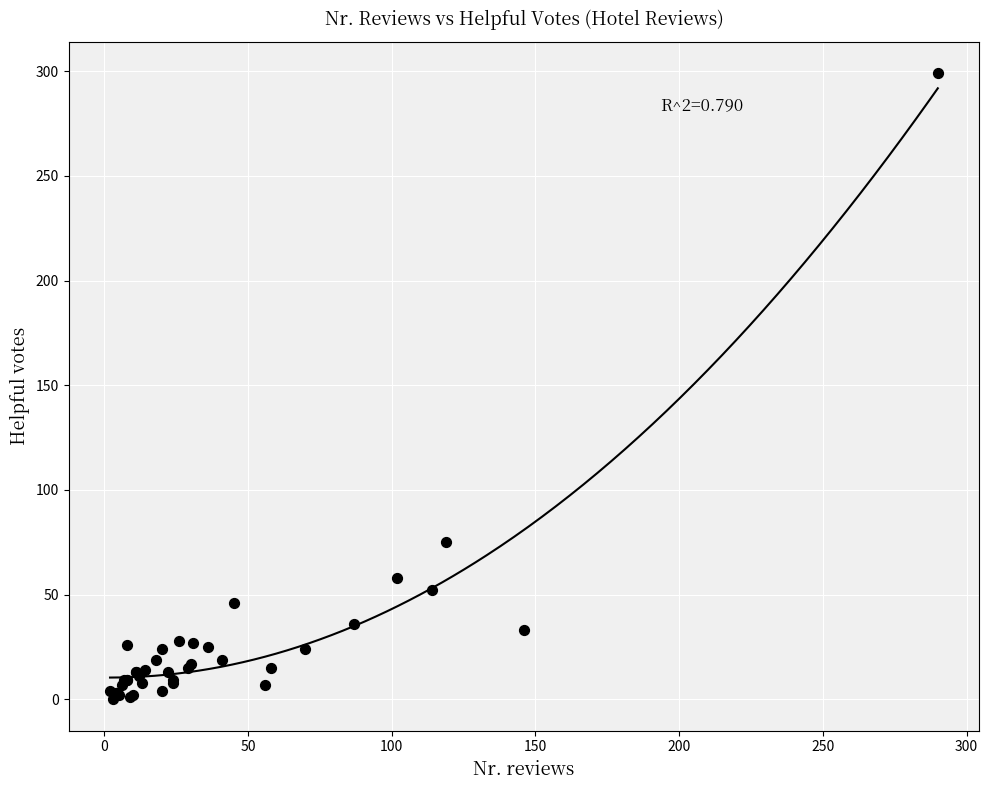

What Y value in the scatter plot is closest to 149?

75